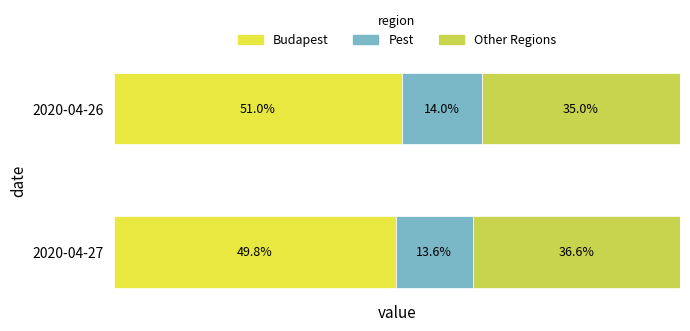

Is it true that 2020-04-27 equals 19 at Veszprém?

False